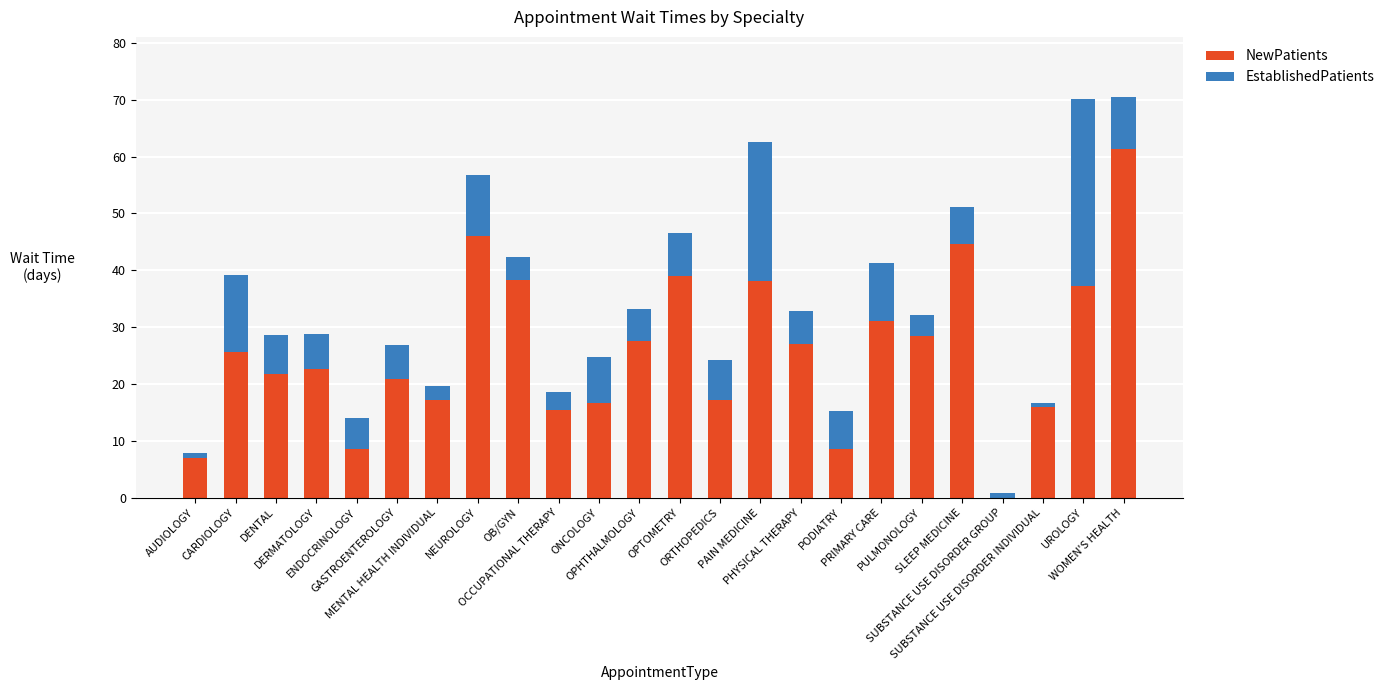

What is the sum of all NewPatients values?

616.0